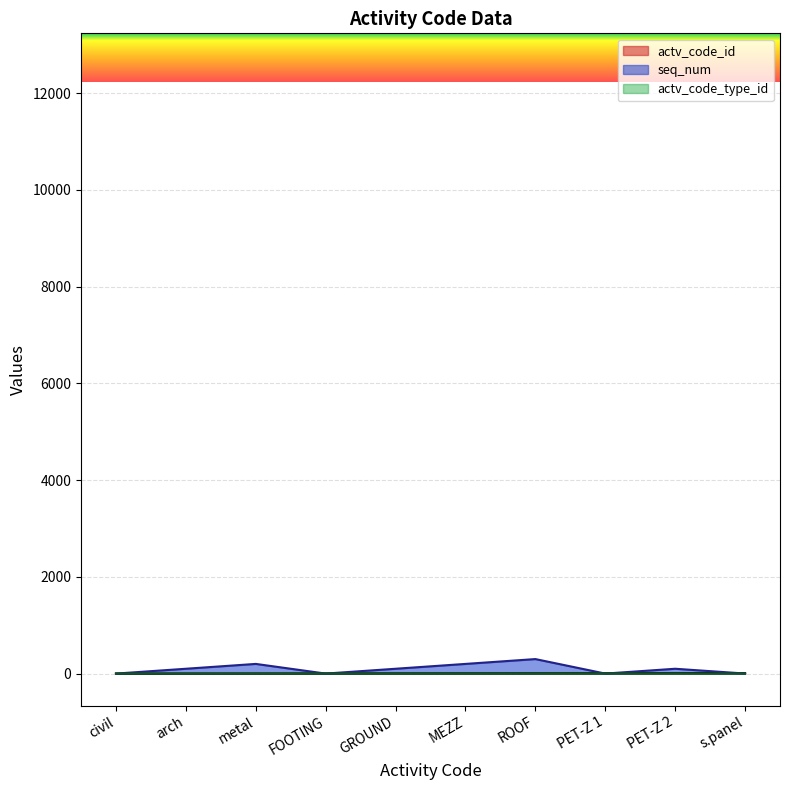

Reading right to left, list all the values displayed in this chart.

actv_code_id: 9	8	7	6	5	4	3	2	1	0
seq_num: 1	100	0	300	200	100	0	200	100	0
actv_code_type_id: 0	2	2	1	1	1	1	0	0	0